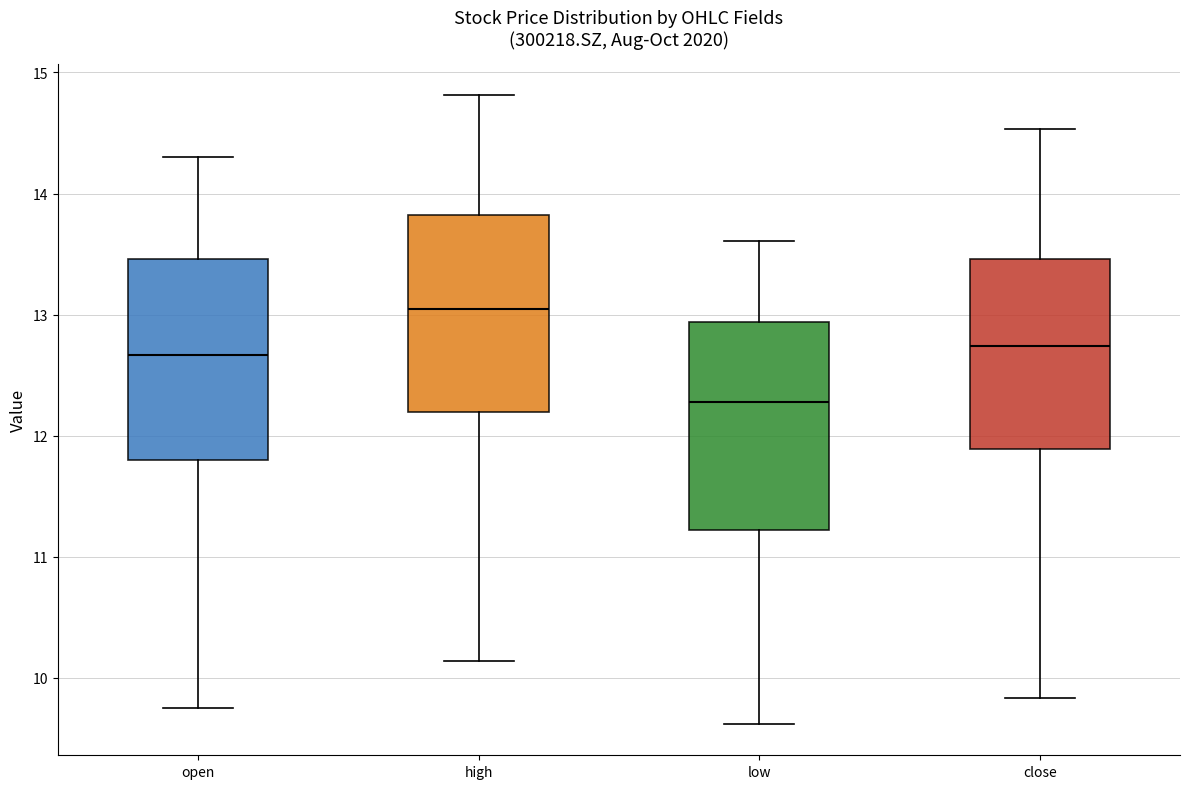

Reading left to right, transcribe this box plot: for each box, give where its median line is, the range the box spans, and where its two whiskers end, as read against the y-axis. The values are not printed on the chart, so give them approximately, as read against the axis.

open: median 12.7, box 11.8 to 13.5, whiskers 9.8 to 14.3
high: median 13.1, box 12.2 to 13.8, whiskers 10.1 to 14.8
low: median 12.3, box 11.2 to 12.9, whiskers 9.6 to 13.6
close: median 12.7, box 11.9 to 13.5, whiskers 9.8 to 14.5